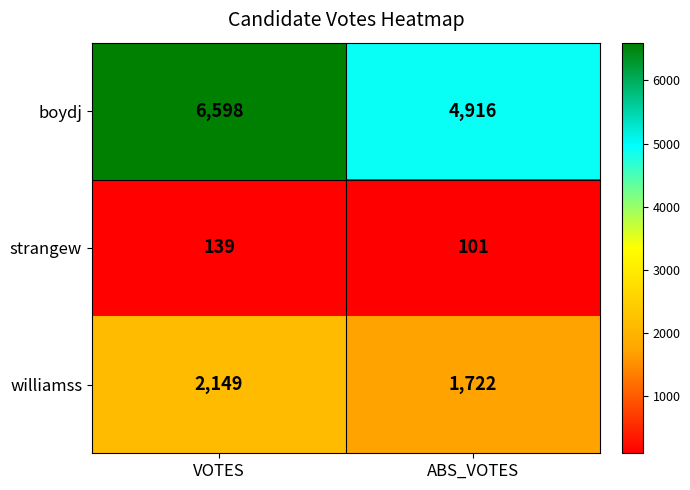

What is the sum of the boydj values at ABS_VOTES and VOTES?

11514